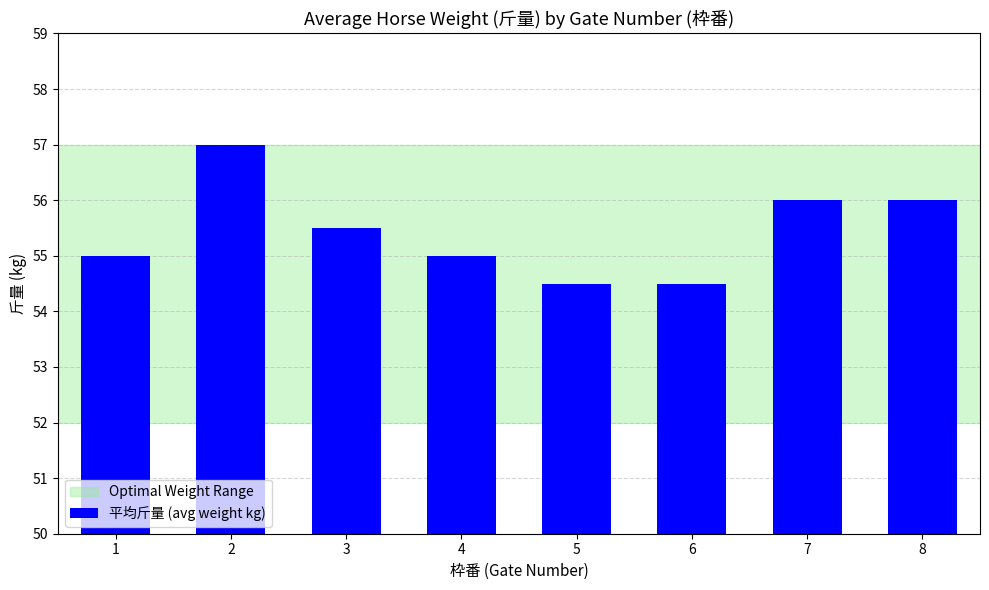

What is the value of the 7th bar from the left?

56.0